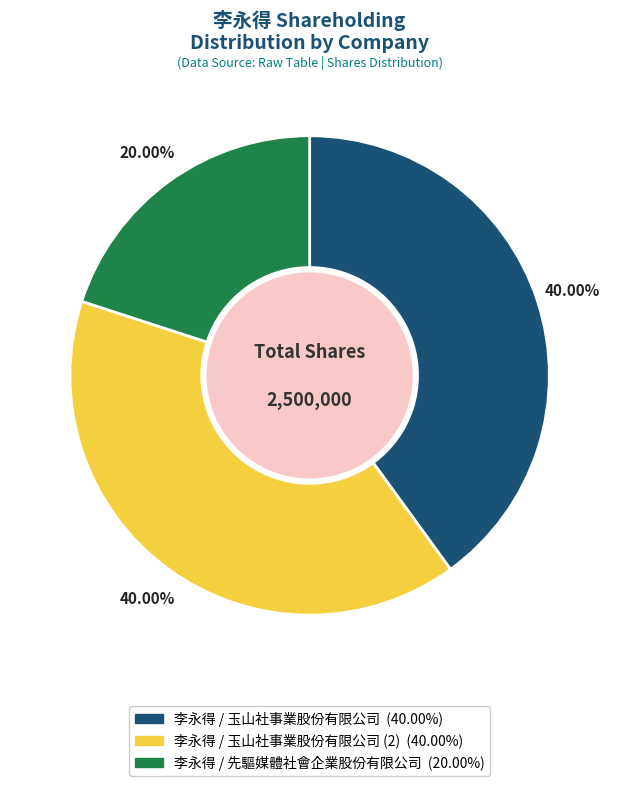

Is there a majority slice in this chart?

No